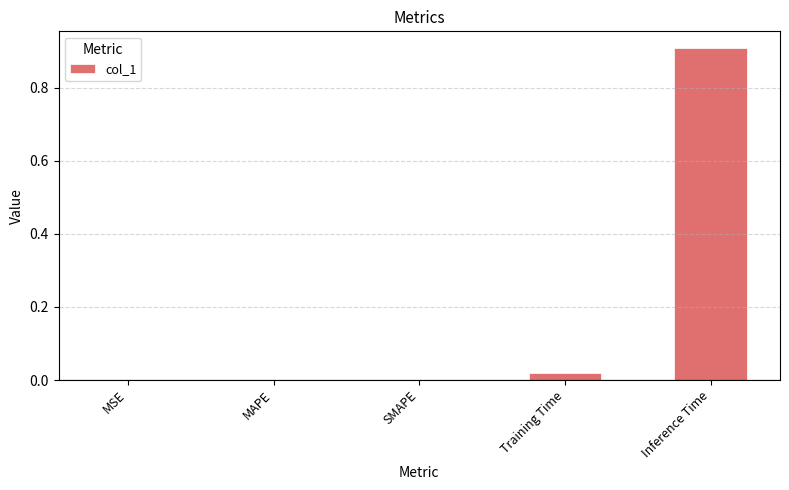

Is it true that the value at SMAPE is 0.0?

True